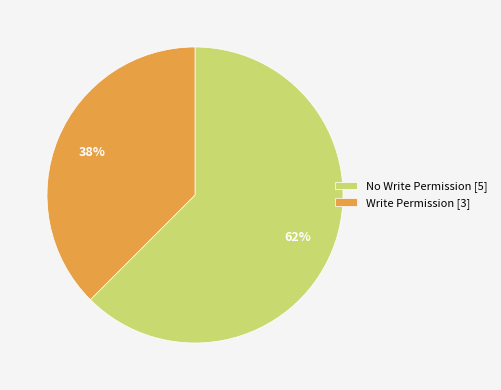

Combined, do No Write Permission [5] and Write Permission [3] account for over 50%?

Yes